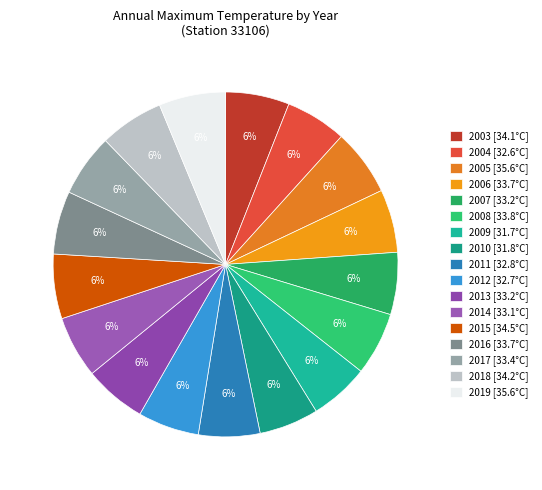

What percentage is the 2004 slice, to the nearest percent?

6%